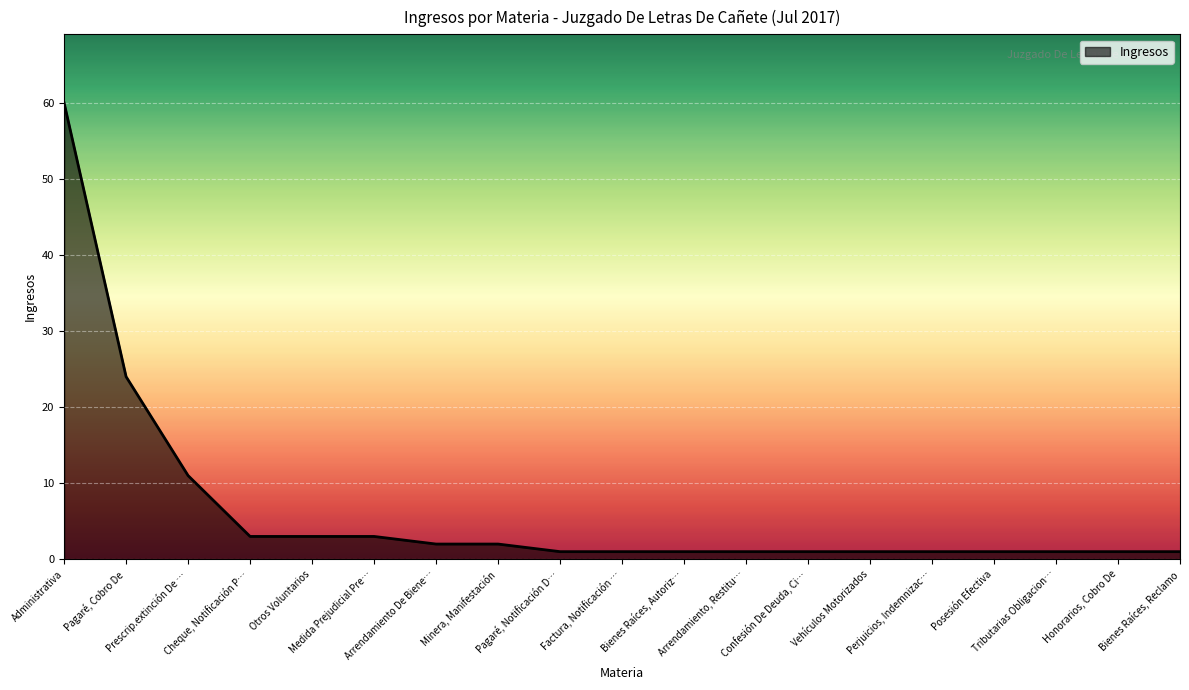

How many lines are shown in the chart?

1